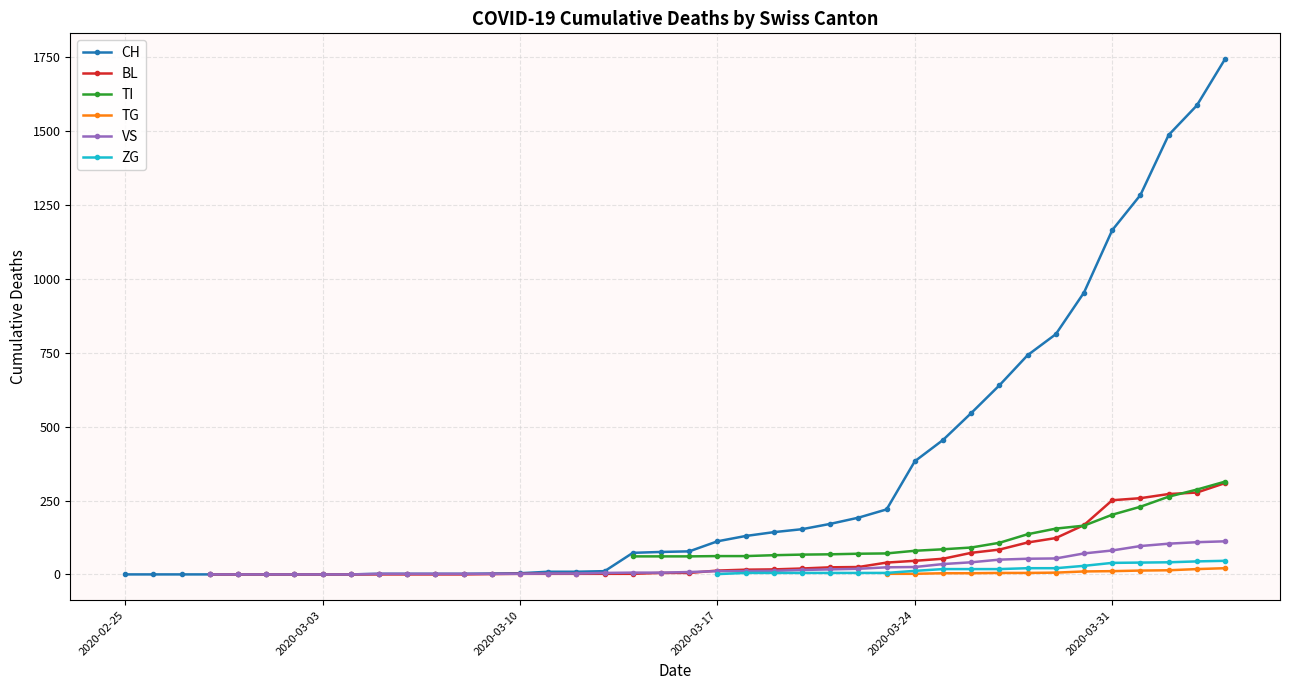

True or false: ZG has more than 1 points higher than both neighbors.

False